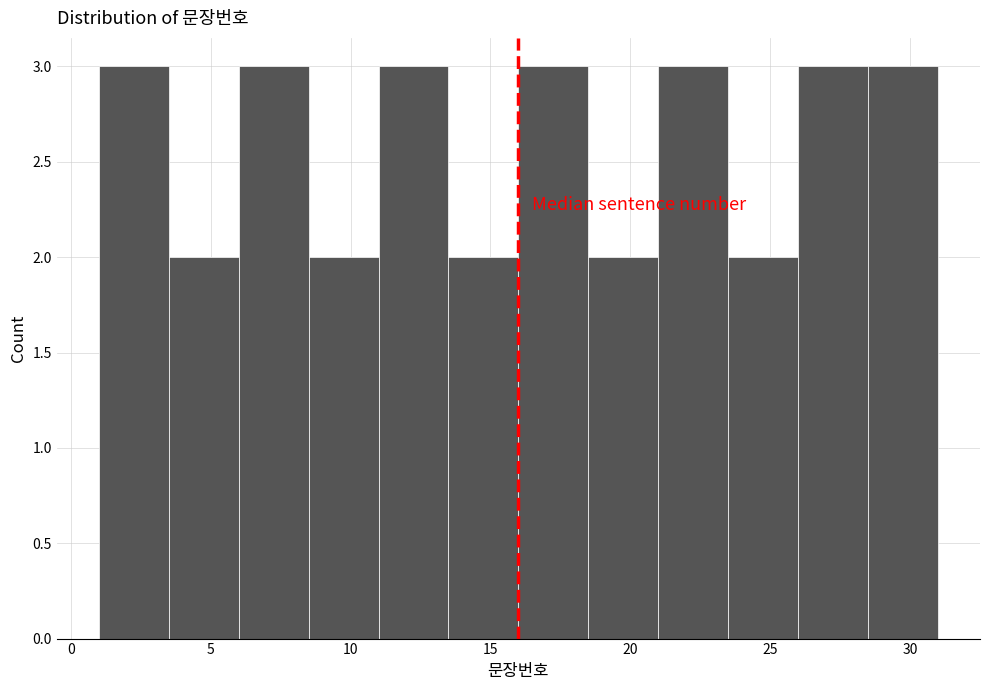

How tall is the bar that spans 18.5 to 21.0 on the x-axis? The values are not printed on the chart, so give them approximately, as read against the axis.

2